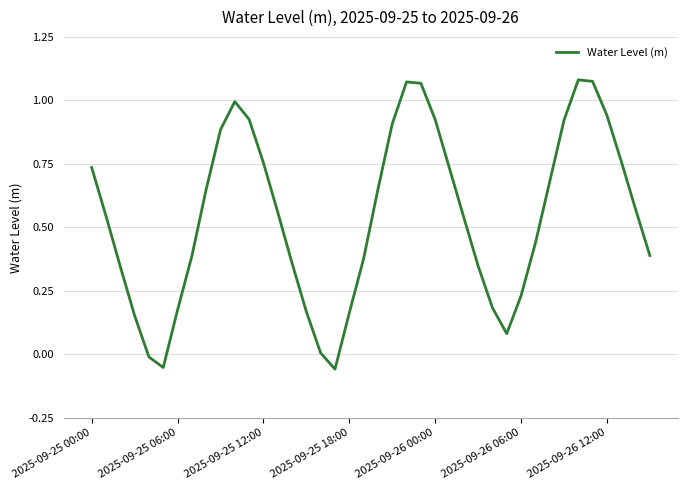

How many points are lower than both their immediate neighbors (excluding endpoints)?

3